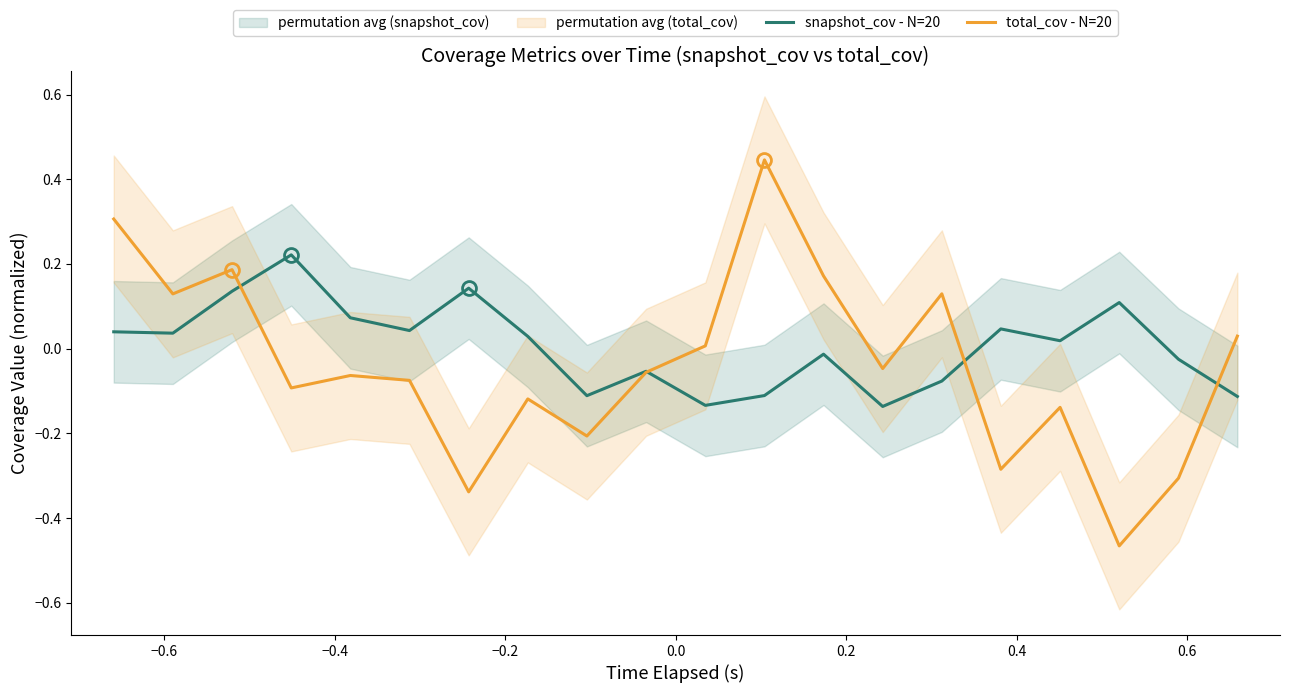

What is the difference between the maximum and minimum values in the total_cov - N=20 series?

0.9